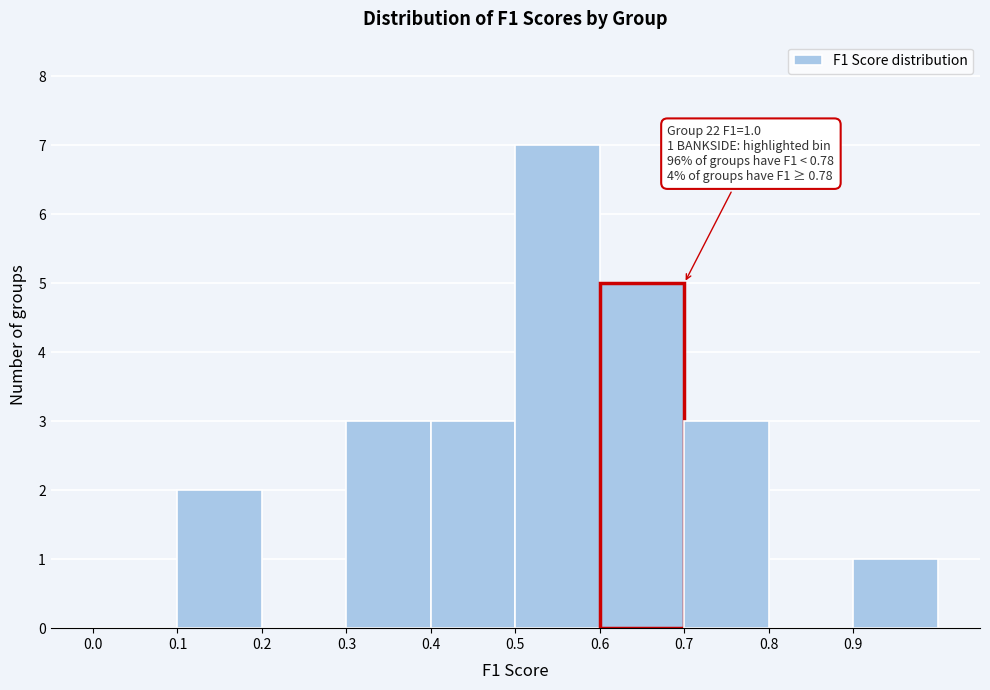

Over which range of the x-axis is the bar tallest?

0.5 to 0.6